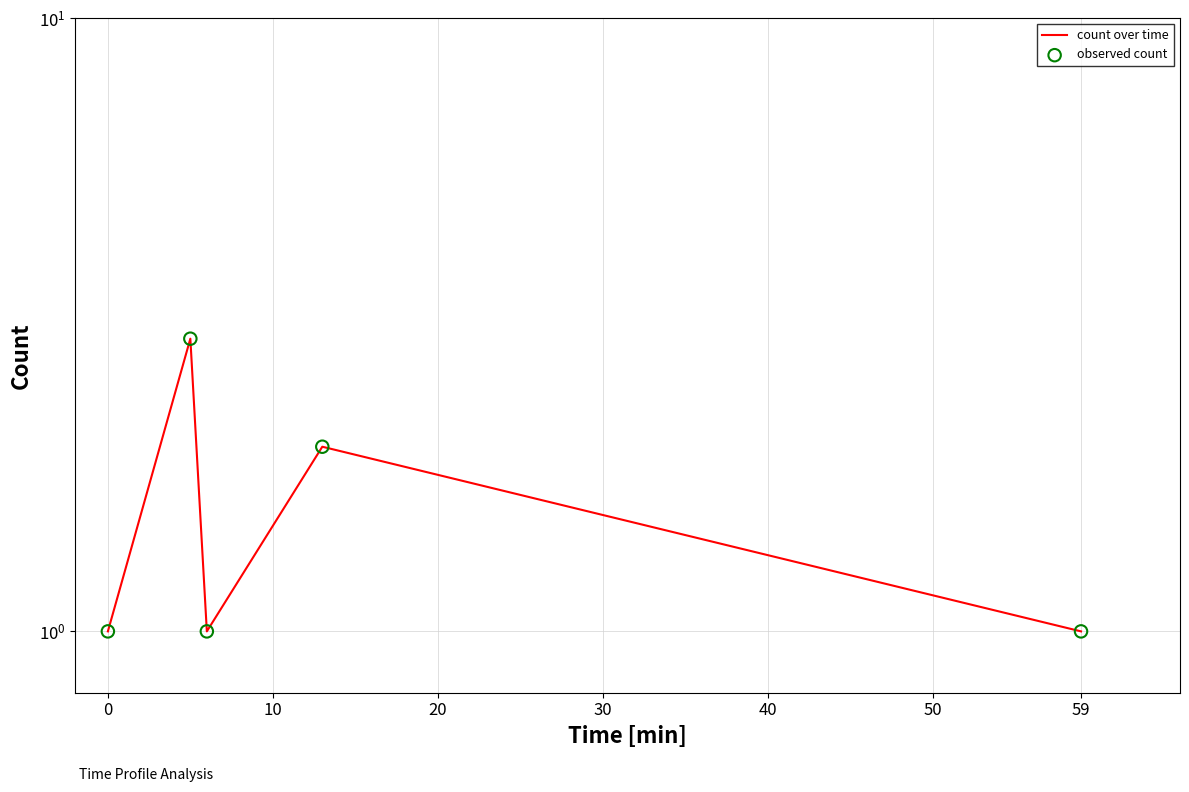

What is the total value across all series at 10?

6